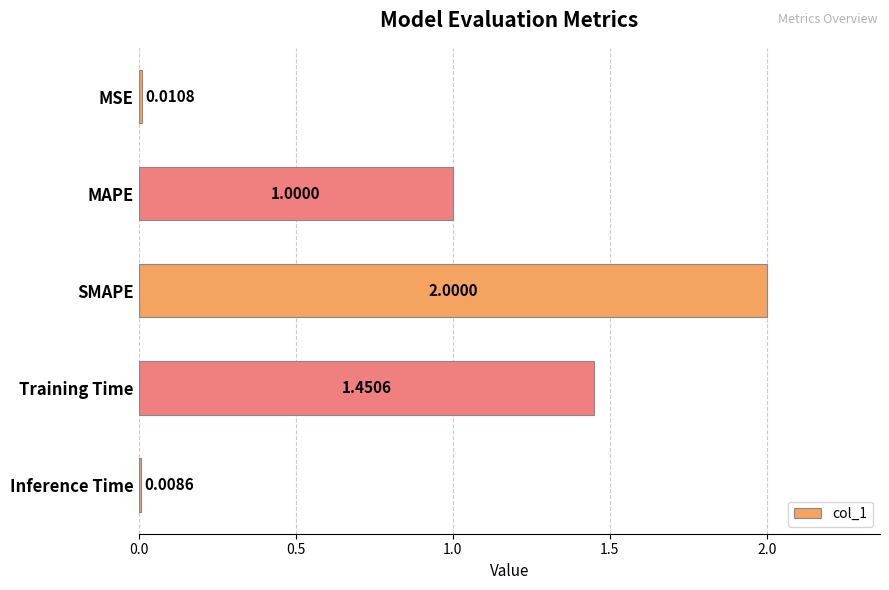

What is the sum of the values at MSE and SMAPE?

2.0